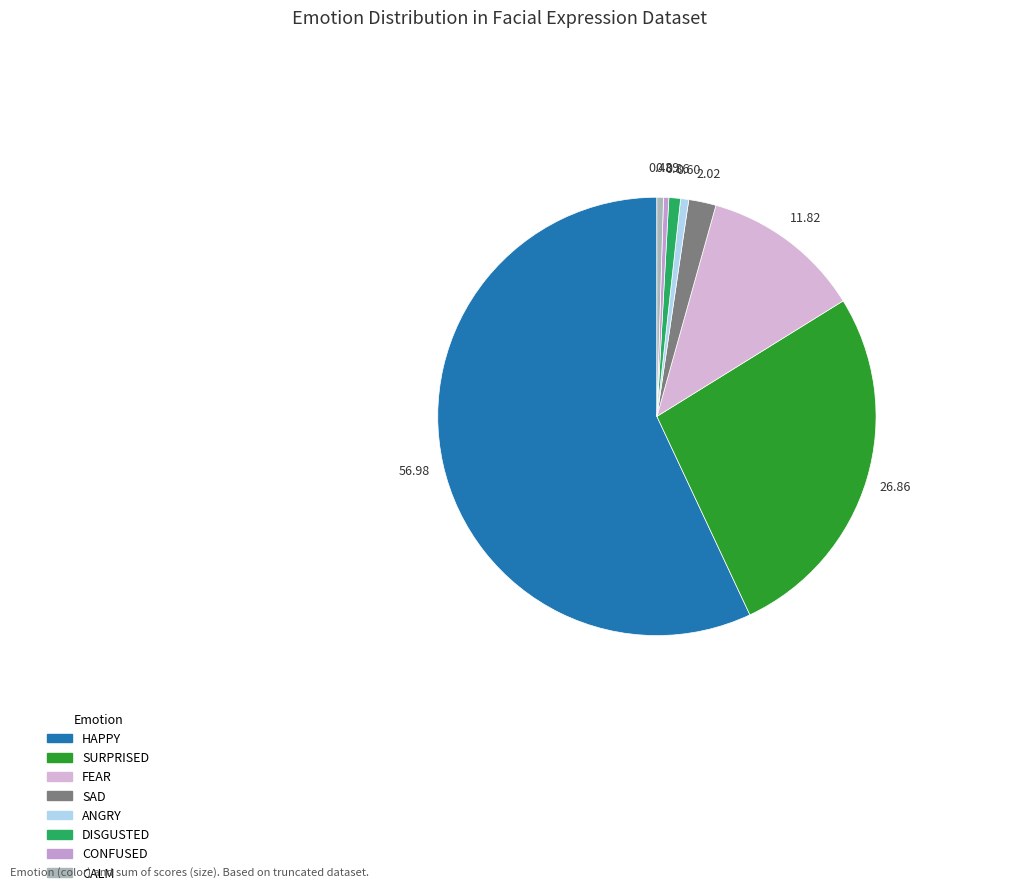

Does any single category account for the majority?

Yes